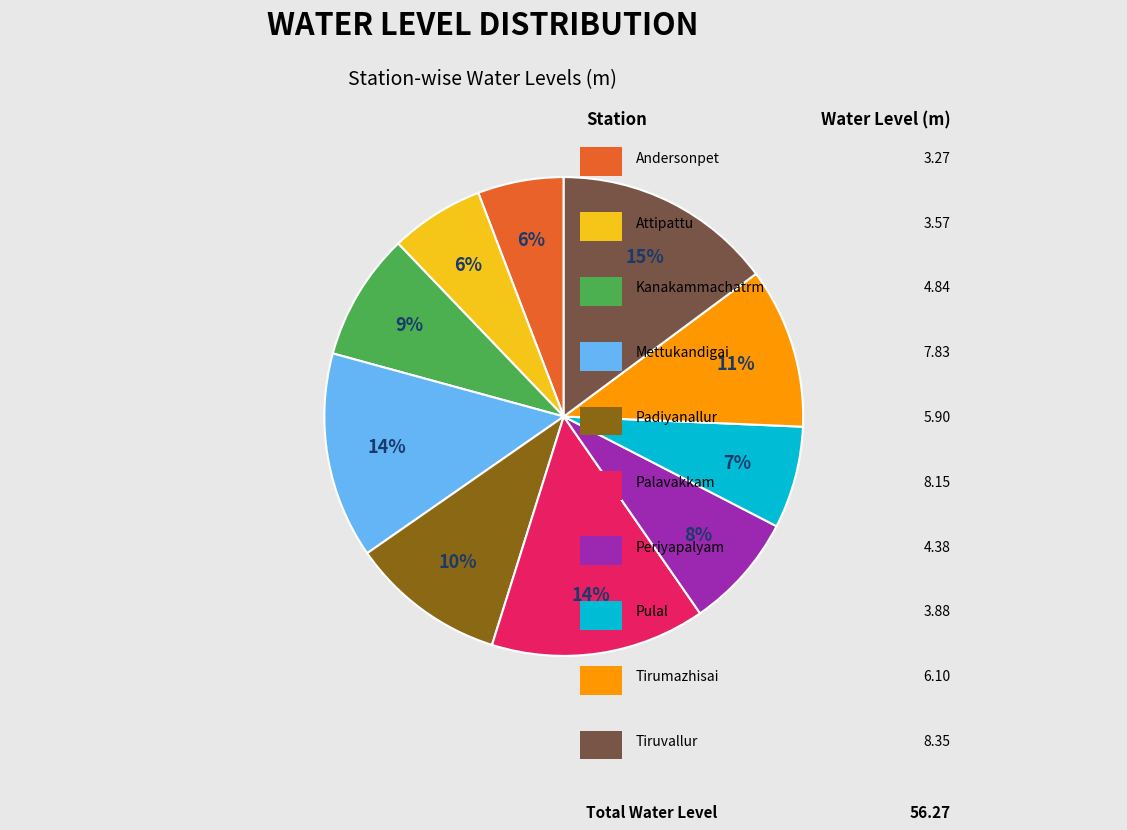

How many slices are in this pie chart?

10